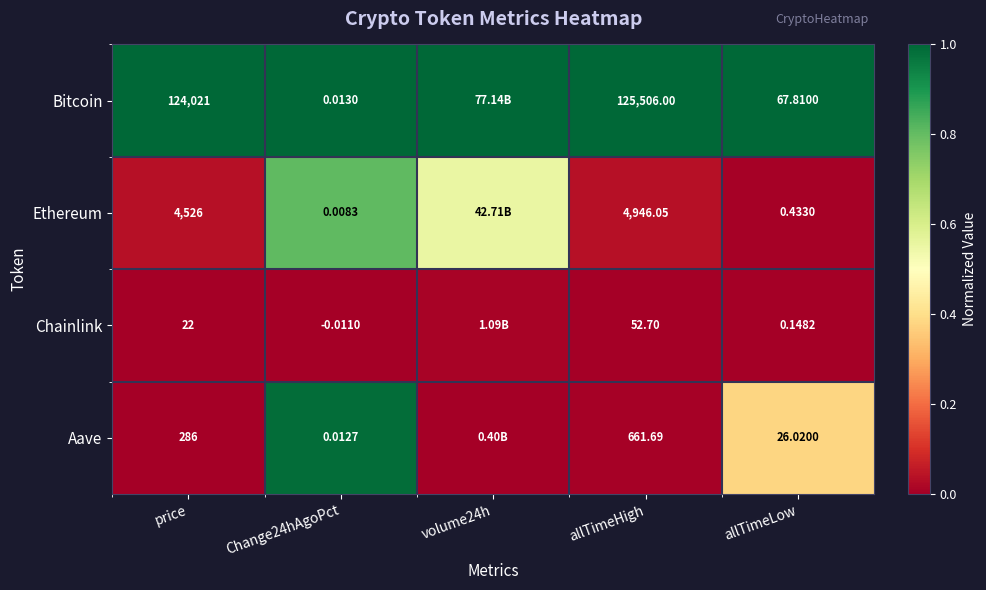

How many distinct data groups are displayed?

4